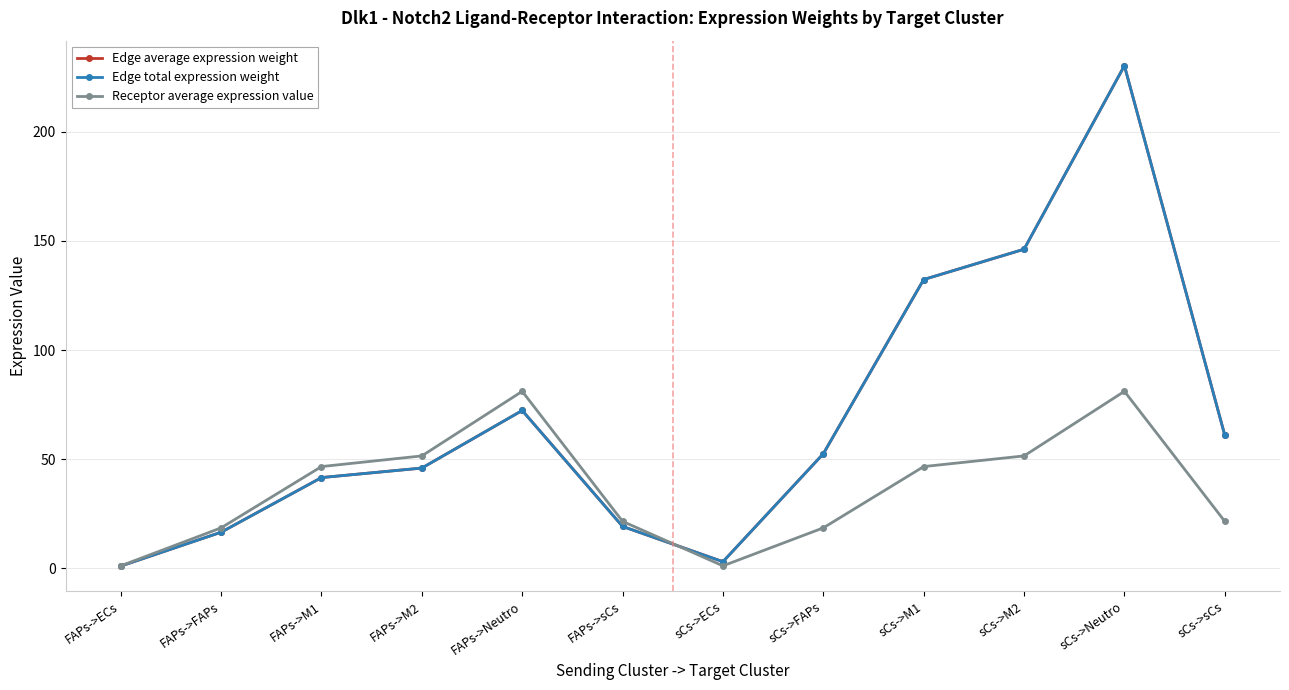

Which series changed the most between FAPs->M1 and sCs->FAPs?

Receptor average expression value